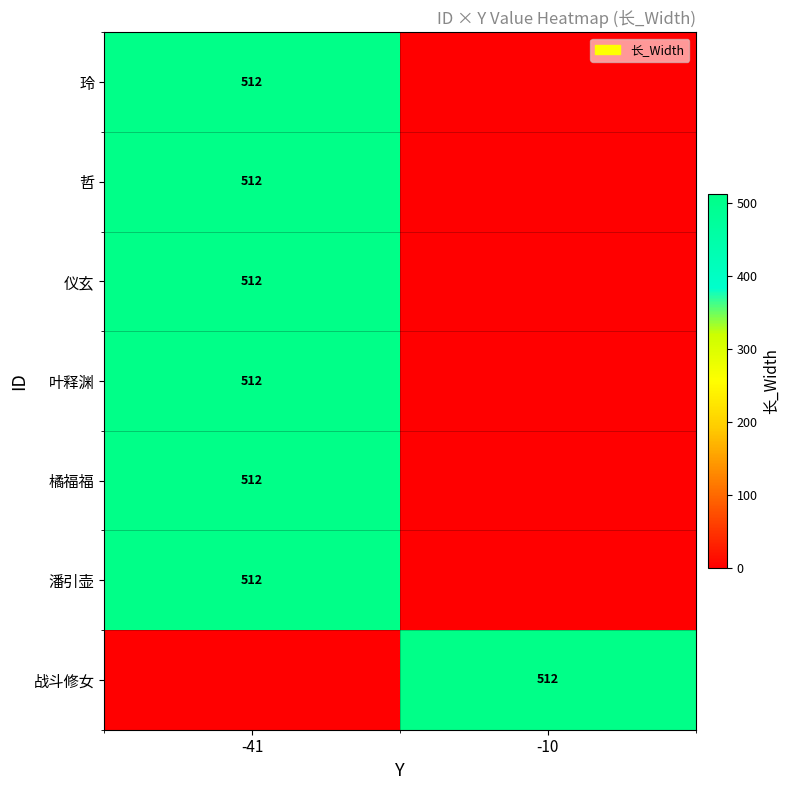

True or false: 潘引壶 has a value of 822 at -41.

False